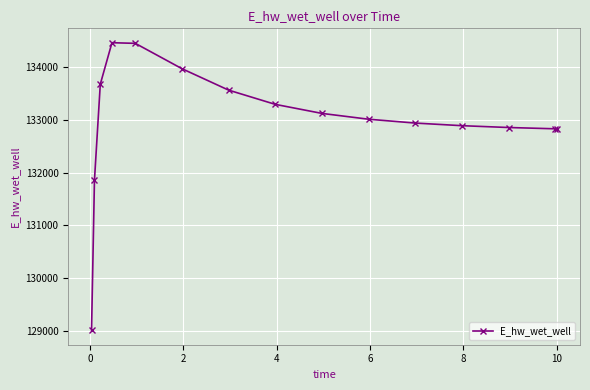

How many data points are less than 133013?

7